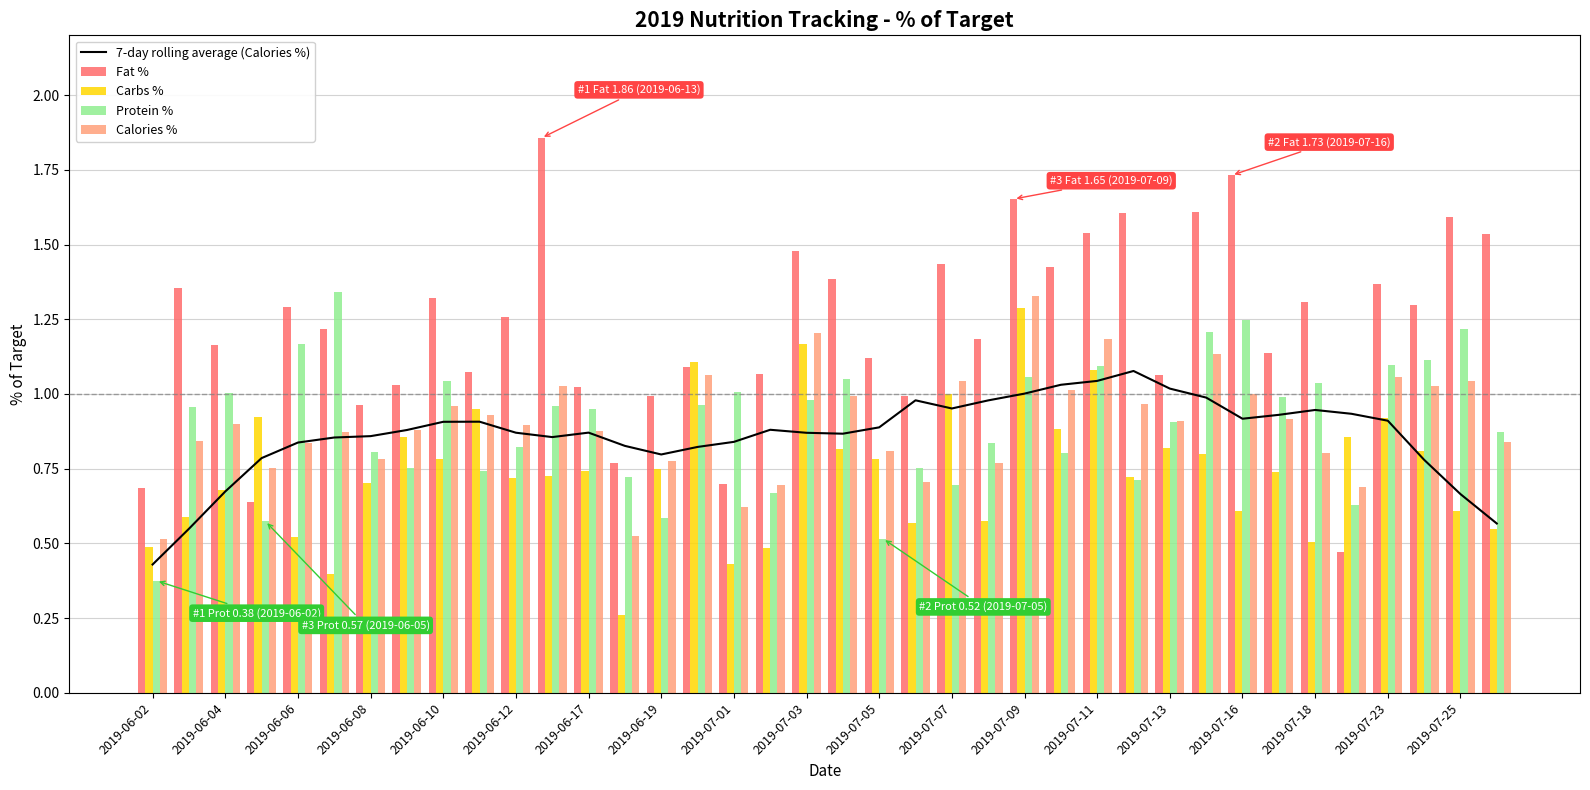

True or false: Fat % has a value of 0.9 at 2019-06-02.

False